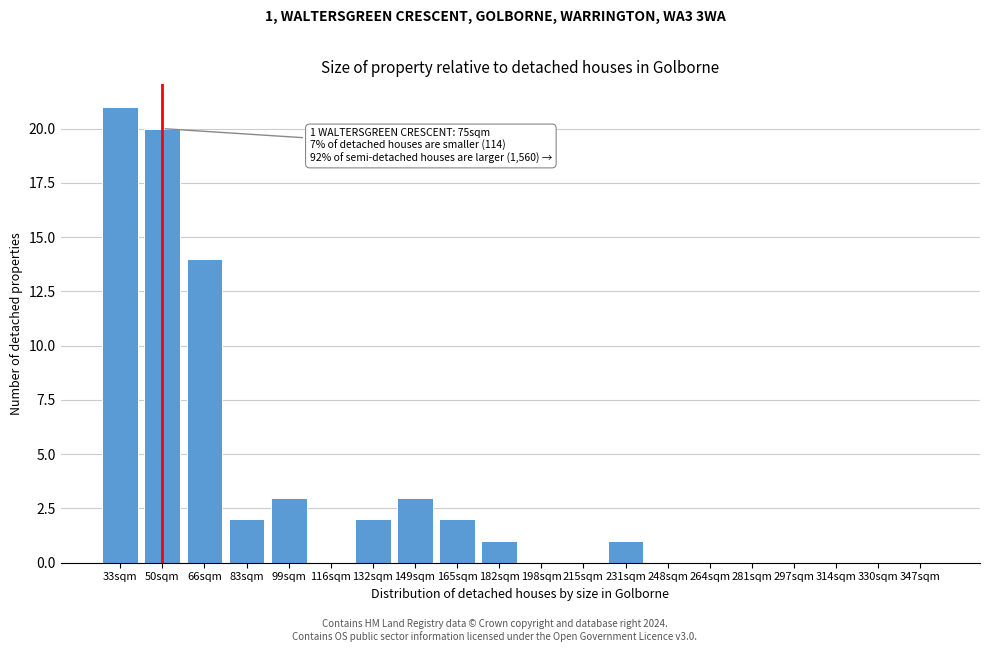

Reading left to right, extract all data points from this chart.

33sqm=21	50sqm=20	66sqm=14	83sqm=2	99sqm=3	116sqm=0	132sqm=2	149sqm=3	165sqm=2	182sqm=1	198sqm=0	215sqm=0	231sqm=1	248sqm=0	264sqm=0	281sqm=0	297sqm=0	314sqm=0	330sqm=0	347sqm=0